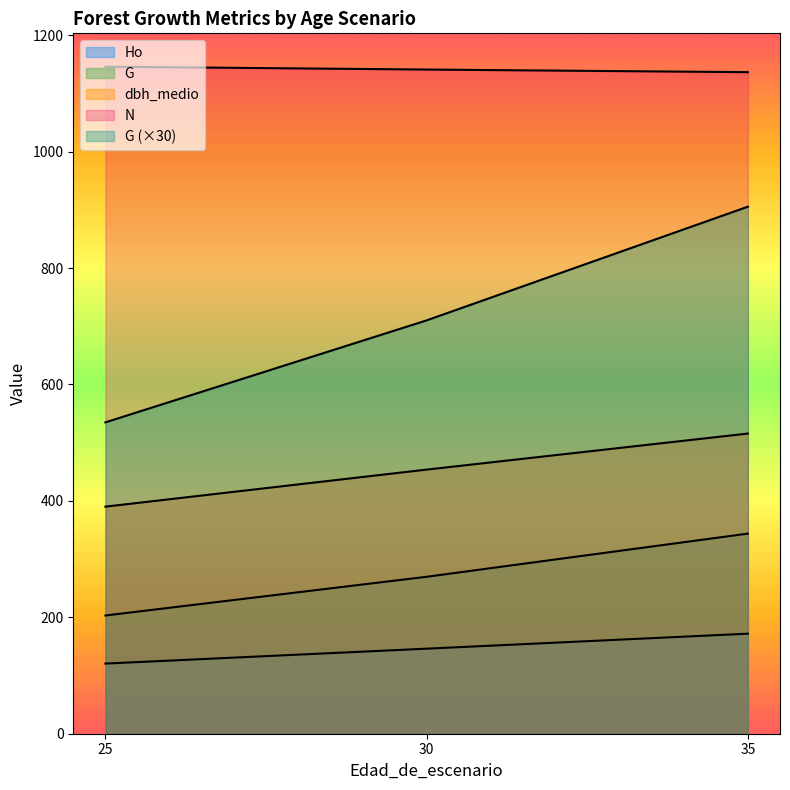

How many lines are shown in the chart?

5